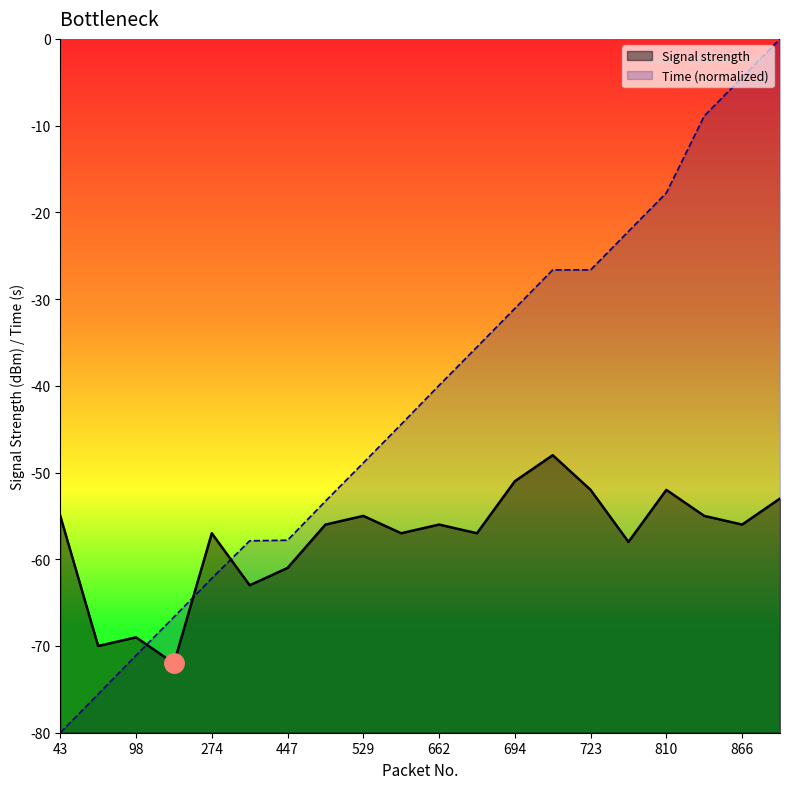

What is the minimum value for Signal strength?

-72.0